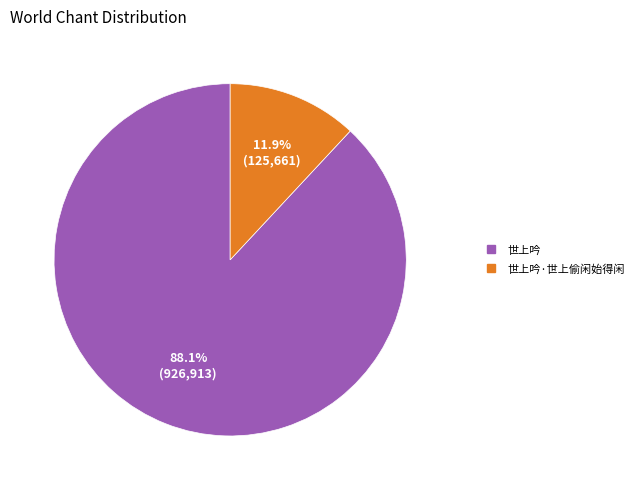

Is there any slice that represents more than half of the pie?

Yes